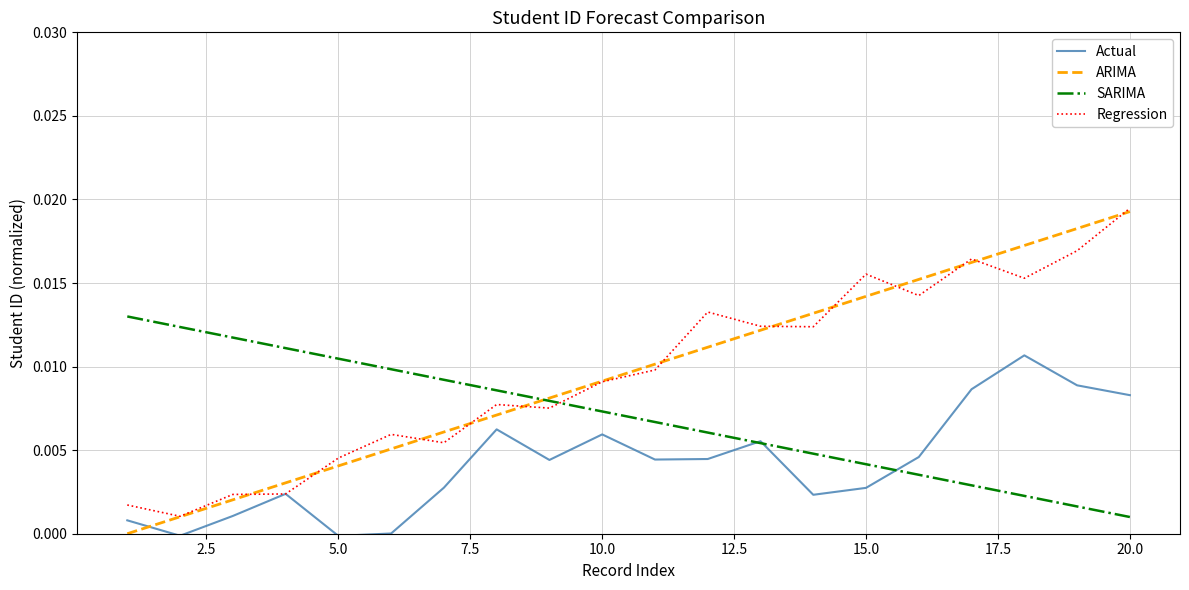

Which series has the largest range (max minus min)?

ARIMA